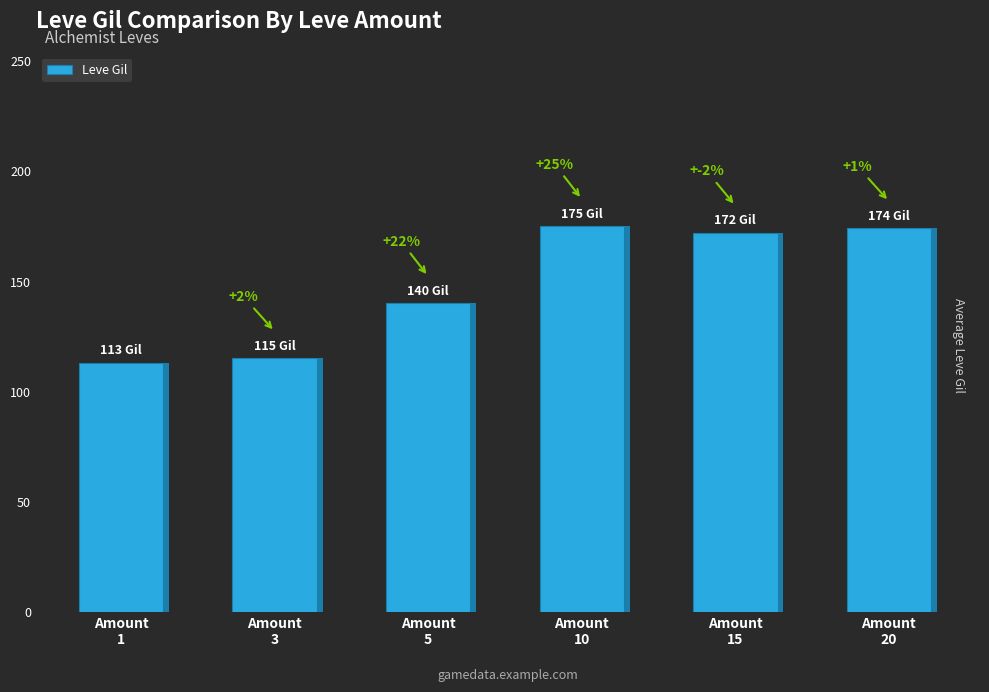

What is the difference between the values at Amount
20 and Amount
1?

61